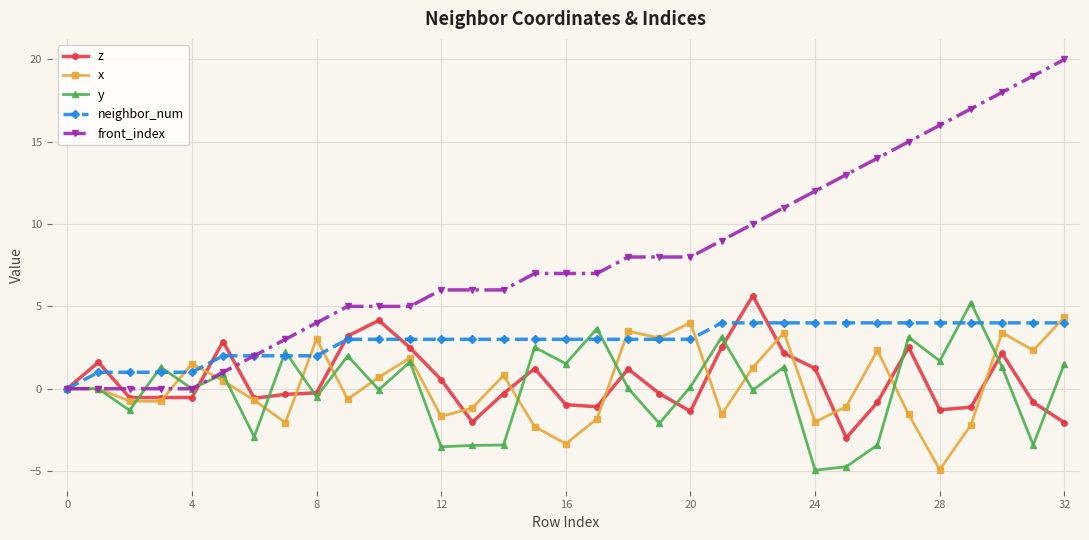

What is the difference between the second highest and second lowest values in the neighbor_num series?

3.0